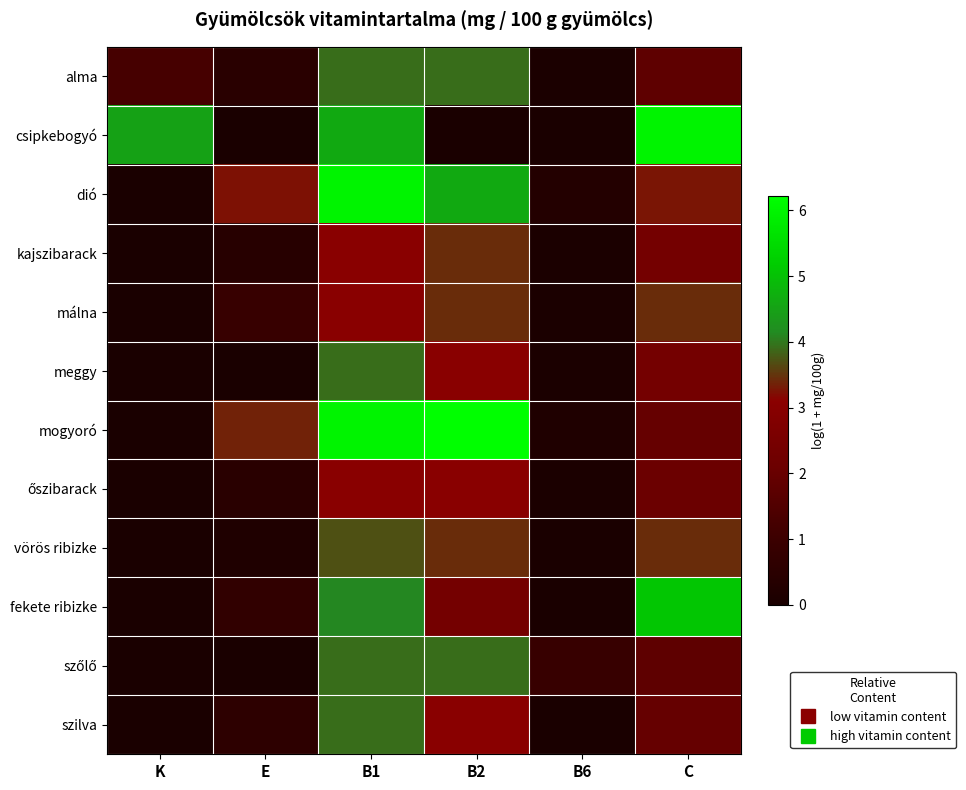

What is the total value across all series at C?

35.6